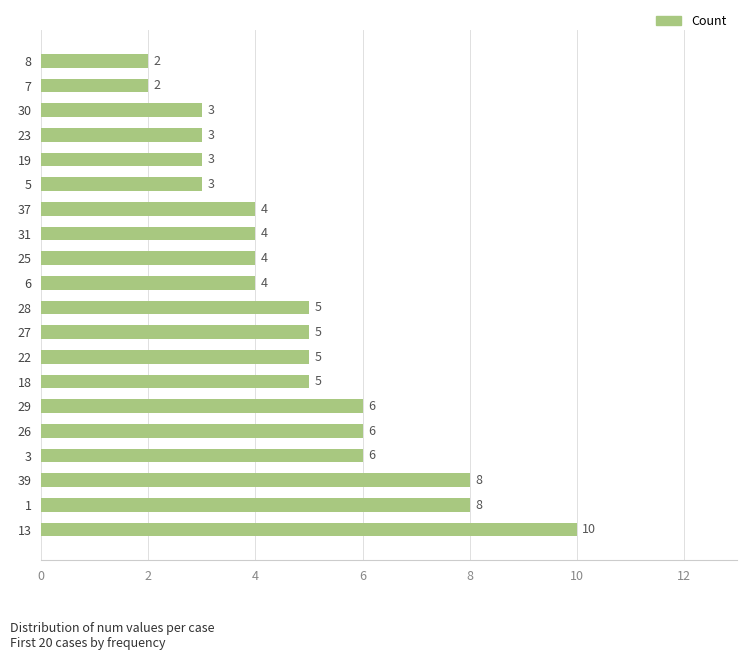

Reading bottom to top, transcribe all the data shown in this chart.

10	8	8	6	6	6	5	5	5	5	4	4	4	4	3	3	3	3	2	2